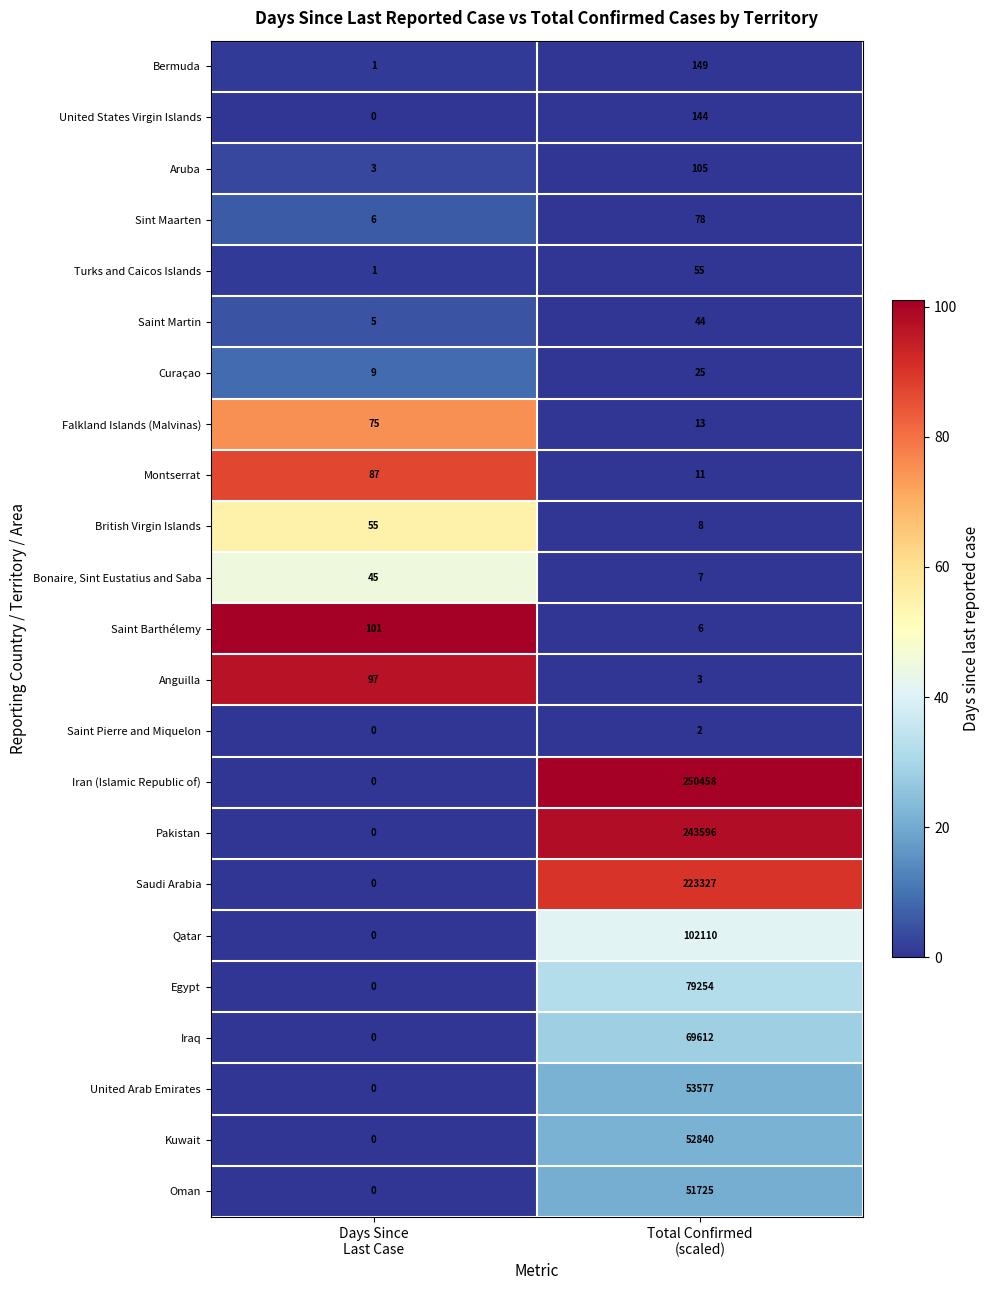

Which series has the largest range (max minus min)?

Iran (Islamic Republic of)